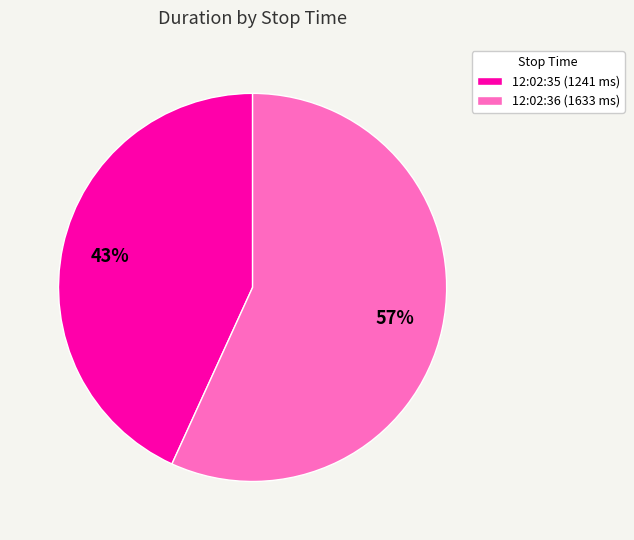

To the nearest percent, what is the average slice percentage?

50%